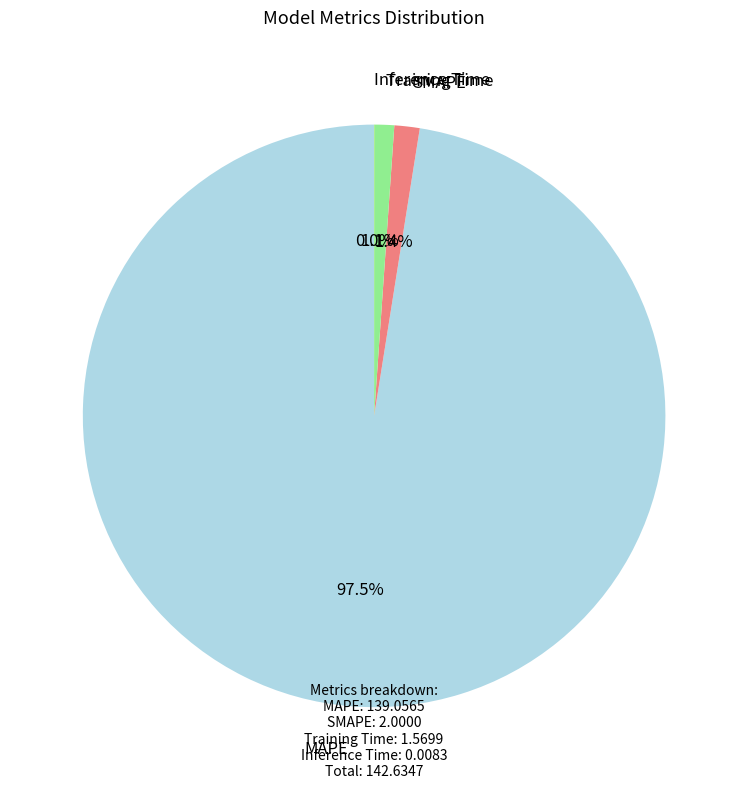

Is it true that Training Time is 11% of the pie?

False